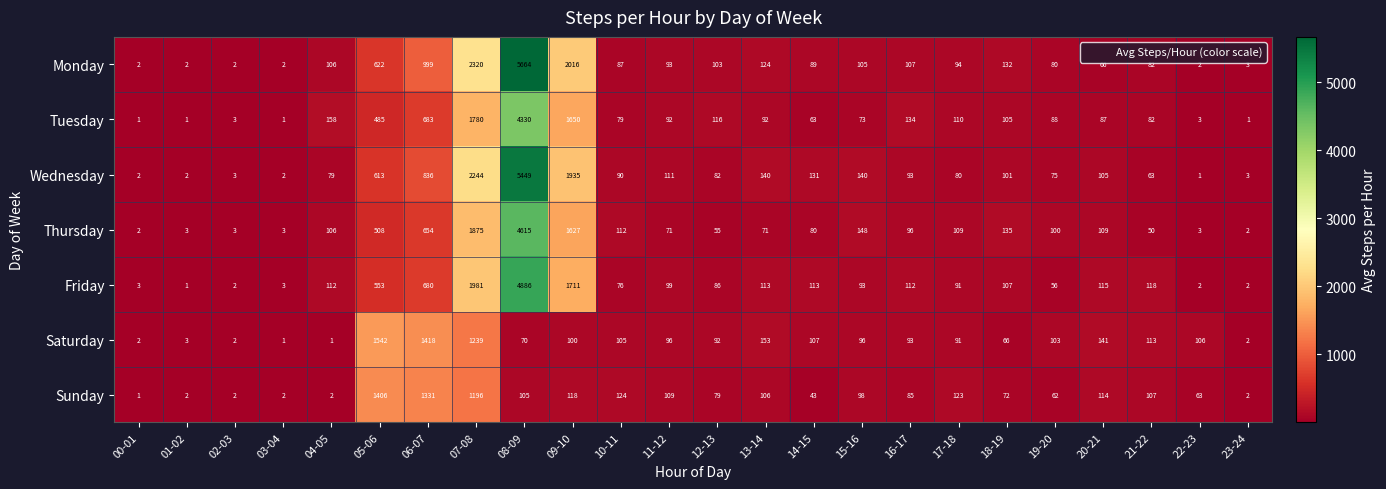

What is the total value across all series at 18-19?

718